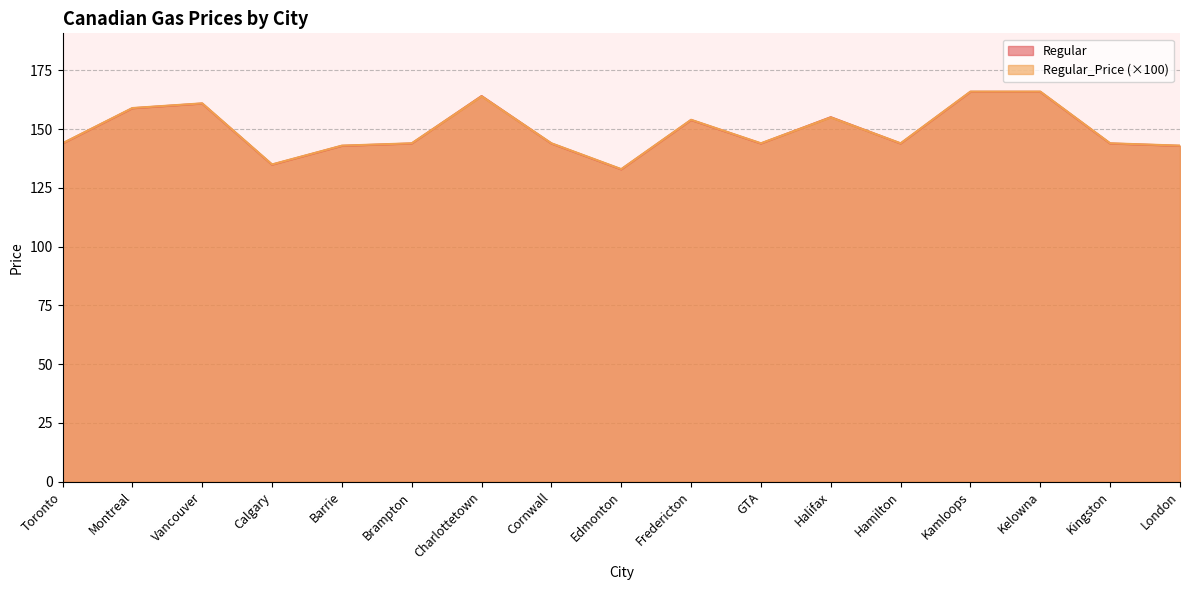

In Regular_Price, how many points are higher than both neighbors (excluding endpoints)?

4